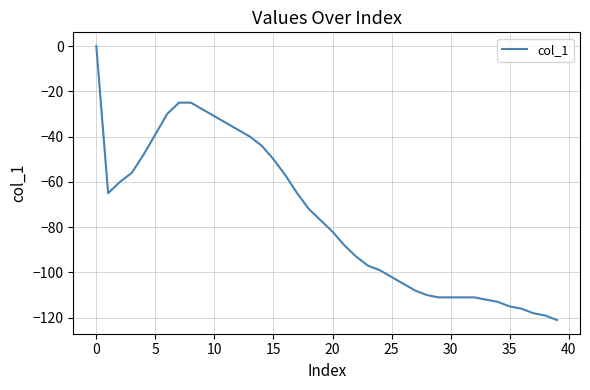

What is the minimum value shown in the chart?

-121